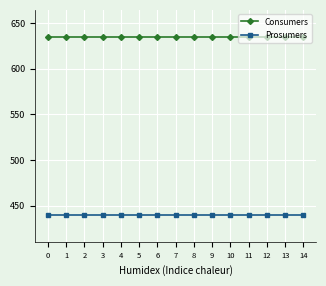

What is the value of the Consumers point at the 14th from the left?

635